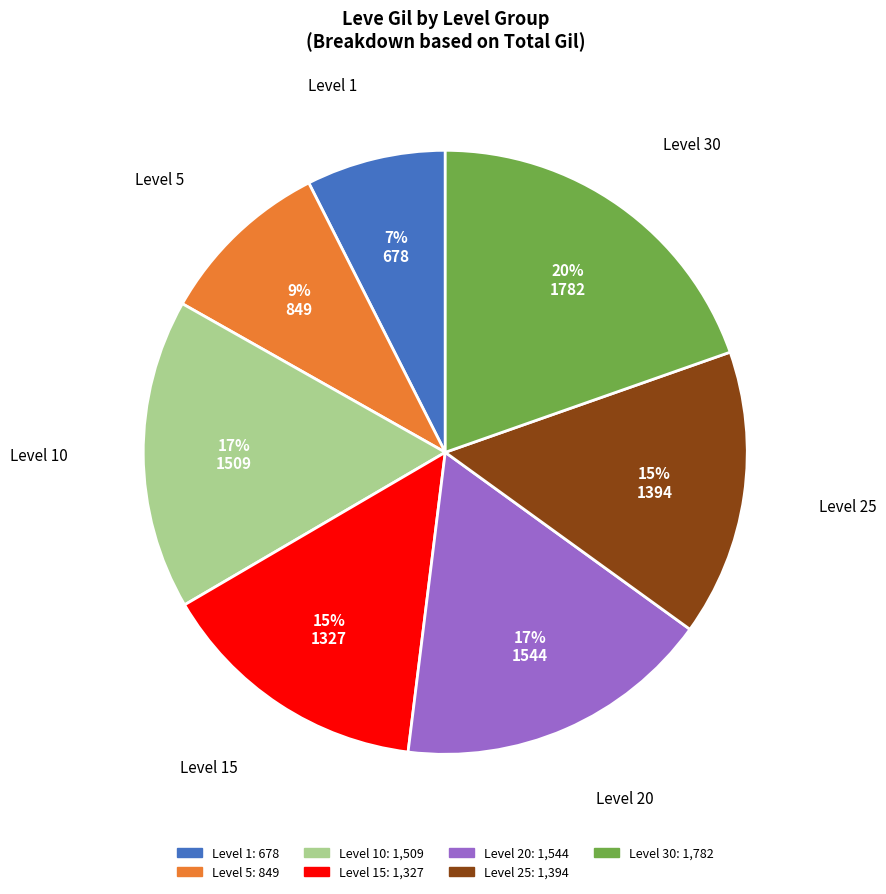

To the nearest percent, what is the average slice percentage?

14%